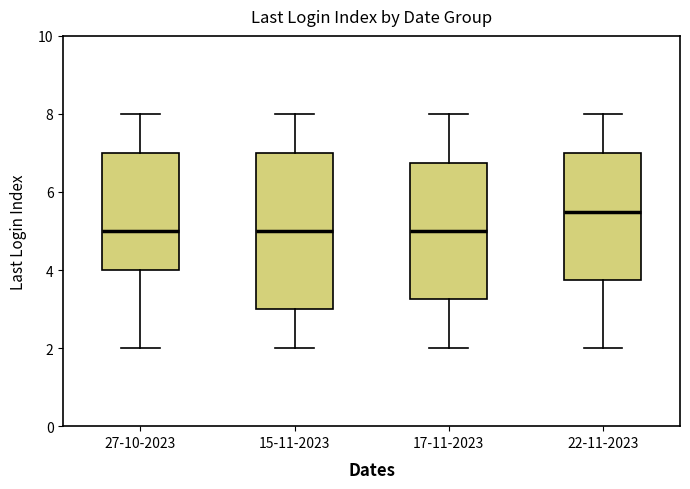

Reading left to right, read every box against the y-axis: the position of its median line, the range the box covers, and the ends of its whiskers. The values are not printed on the chart, so give them approximately, as read against the axis.

27-10-2023: median 5.0, box 4.0 to 7.0, whiskers 2.0 to 8.0
15-11-2023: median 5.0, box 3.0 to 7.0, whiskers 2.0 to 8.0
17-11-2023: median 5.0, box 3.2 to 6.8, whiskers 2.0 to 8.0
22-11-2023: median 5.6, box 3.8 to 7.0, whiskers 2.0 to 8.0